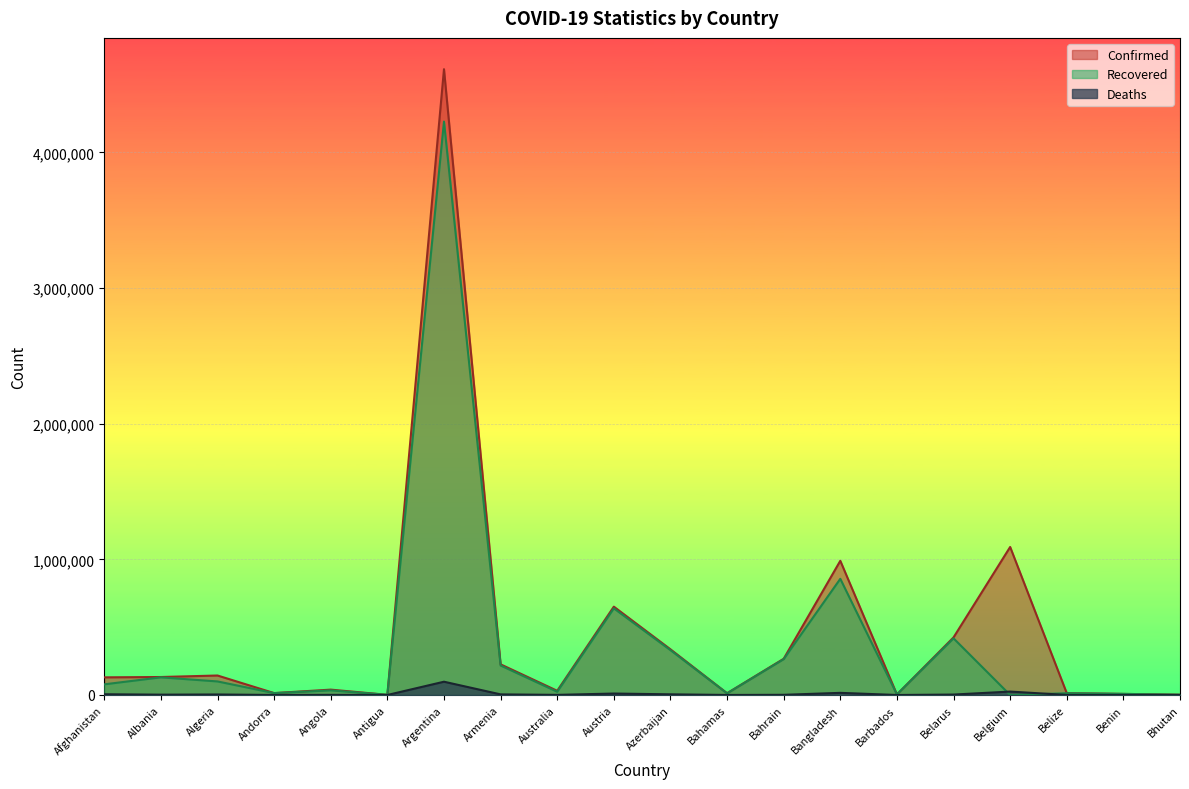

After their last crossing, which series has the higher values: Deaths or Recovered?

Recovered